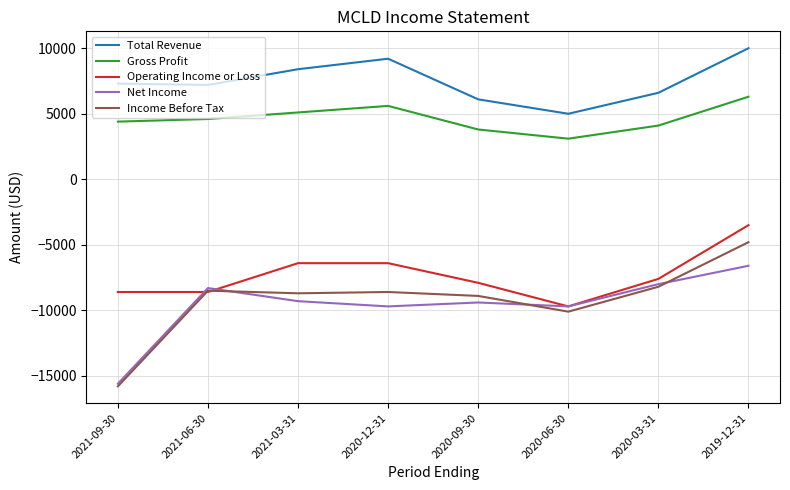

True or false: Gross Profit and Income Before Tax intersect in this chart.

False